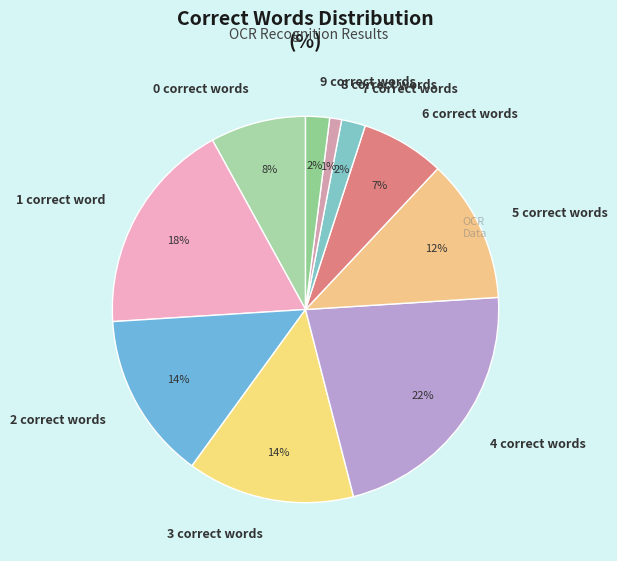

Between 3 correct words and 6 correct words, which is larger?

3 correct words